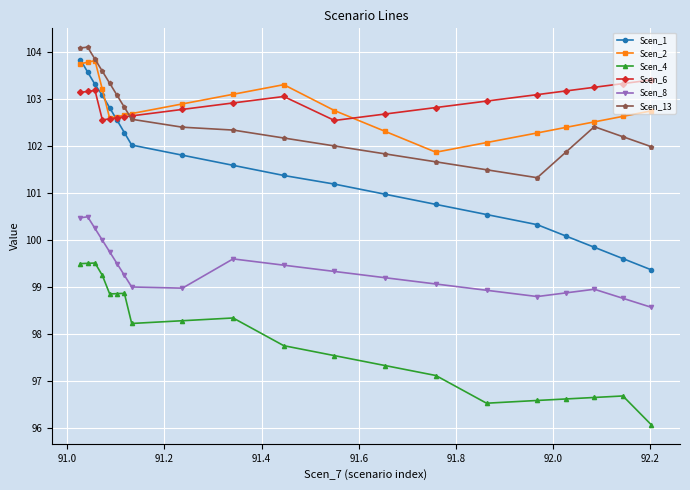

Which series has the largest total across all categories?

Scen_6